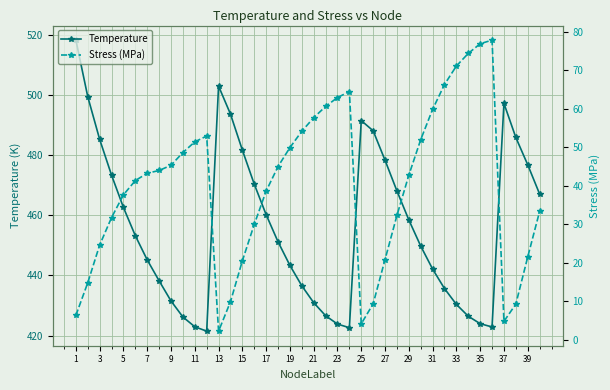

Rank the series by their average value, from highest to lowest.

Temperature, Stress (MPa)